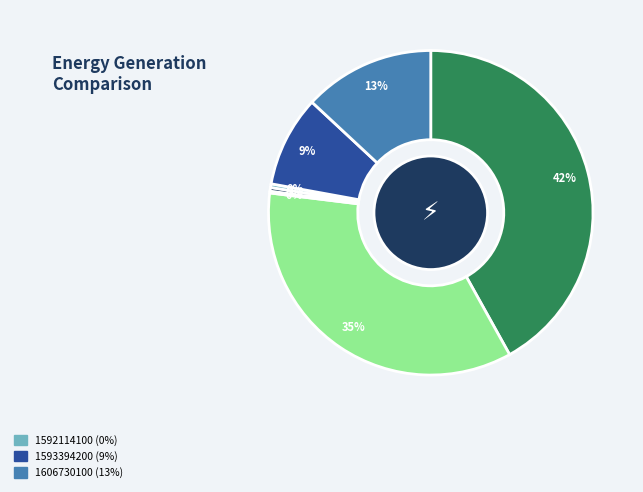

Does any single category account for the majority?

No